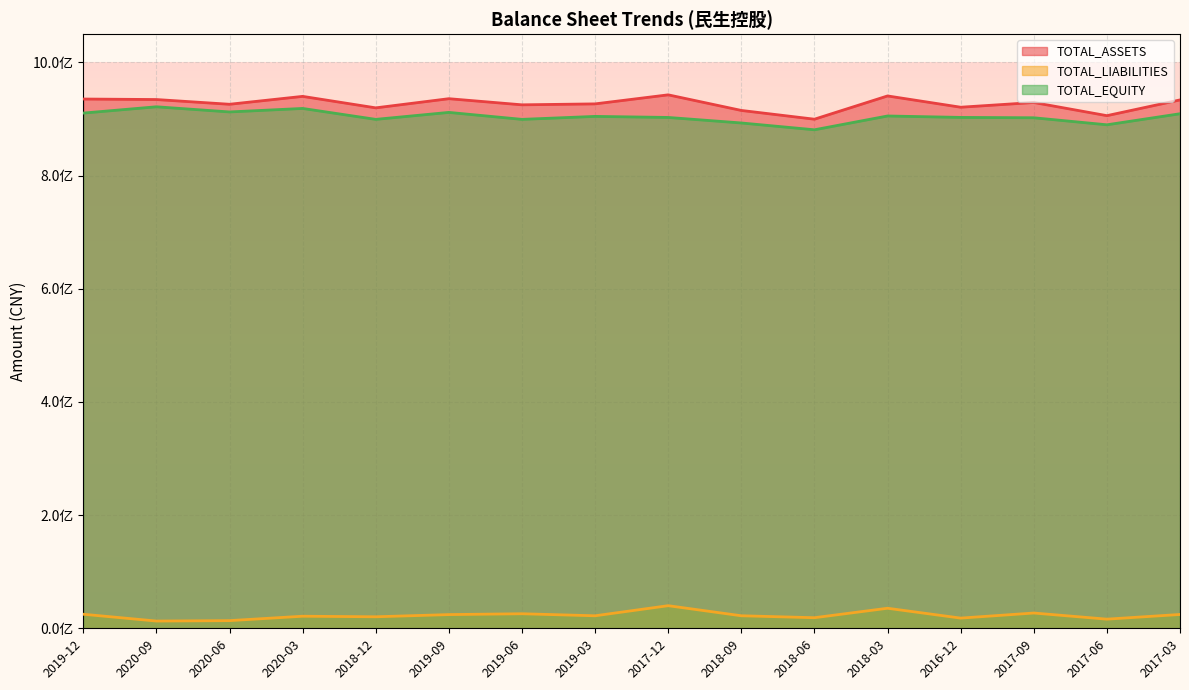

Reading left to right, what are all the values shown in this chart?

TOTAL_ASSETS: 935368998.5	934469146.5	926101516.7	940054811.4	919761485.3	935950412.9	925119664.3	926789786.4	942772512.1	915195387.5	899713686.0	940828000.4	920886016.6	929241618.3	905974274.4	933794118.0
TOTAL_LIABILITIES: 24838750.8	12806456.3	13551640.6	21326521.7	20350092.4	24219934.7	25702869.0	22117869.9	39951742.1	22146340.3	18700573.9	35427671.8	18007640.9	26991116.9	16152852.6	24433580.7
TOTAL_EQUITY: 910530247.7	921662690.1	912549876.1	918728289.8	899411392.9	911730478.2	899416795.3	904671916.6	902820770.0	893049047.1	881013112.1	905400328.6	902878375.8	902250501.4	889821421.8	909360537.2